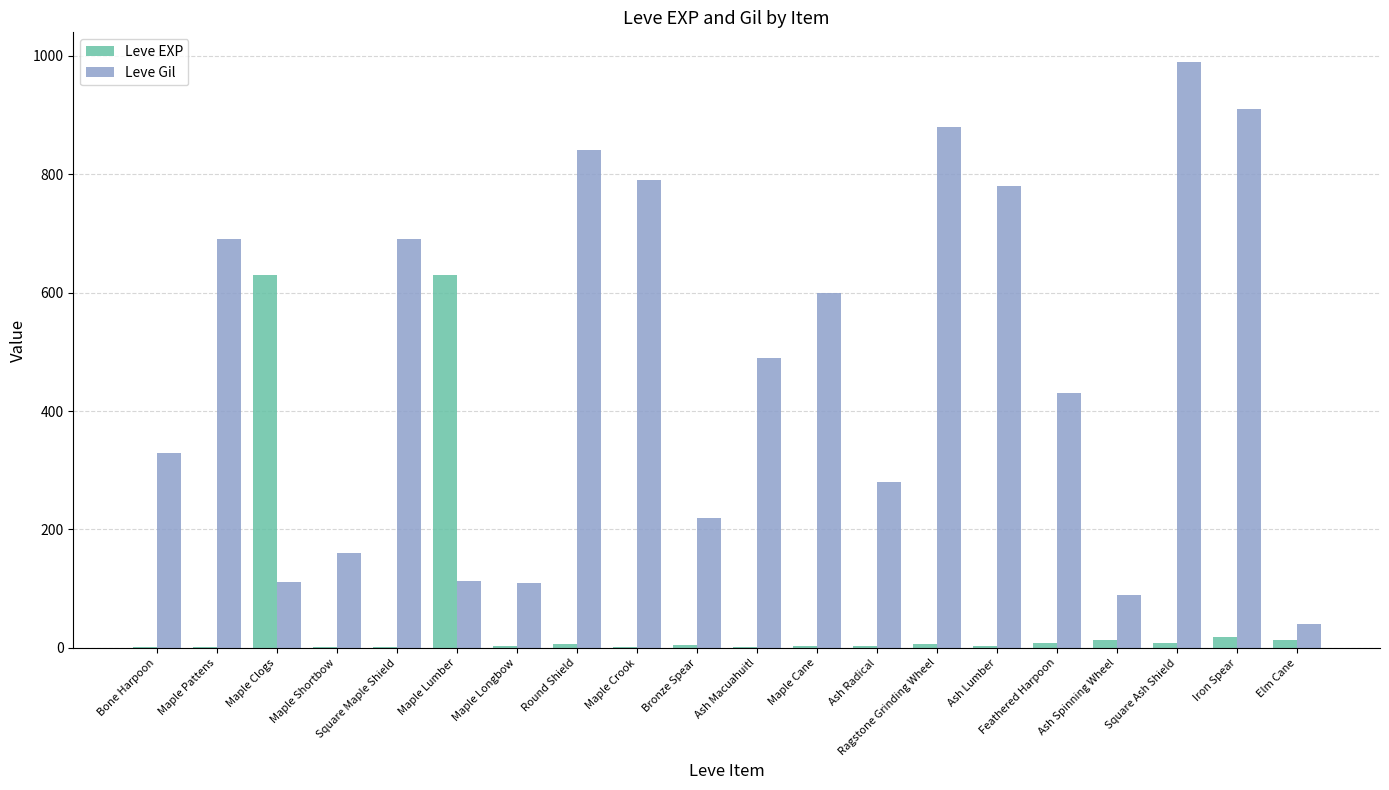

What are all the series names shown in the legend?

Leve EXP, Leve Gil